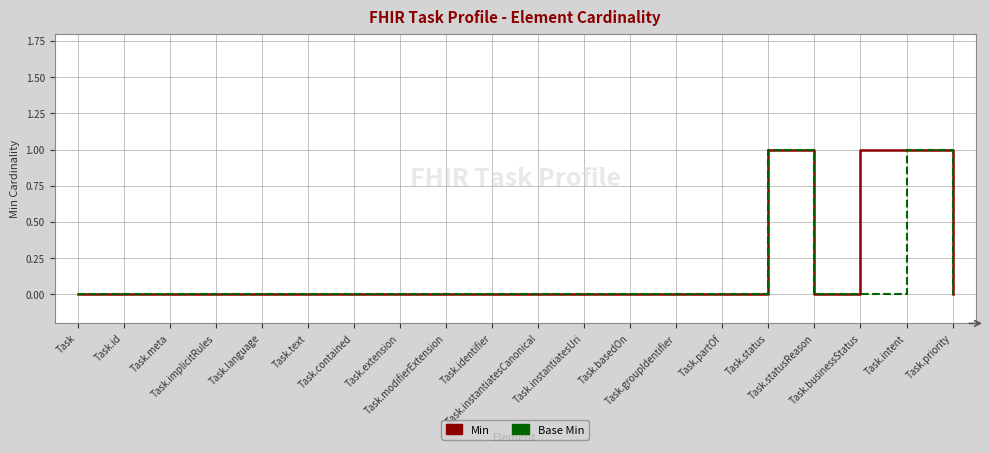

Reading right to left, list all the values displayed in this chart.

Min: 0	1	1	0	1	0	0	0	0	0	0	0	0	0	0	0	0	0	0	0
Base Min: 0	1	0	0	1	0	0	0	0	0	0	0	0	0	0	0	0	0	0	0